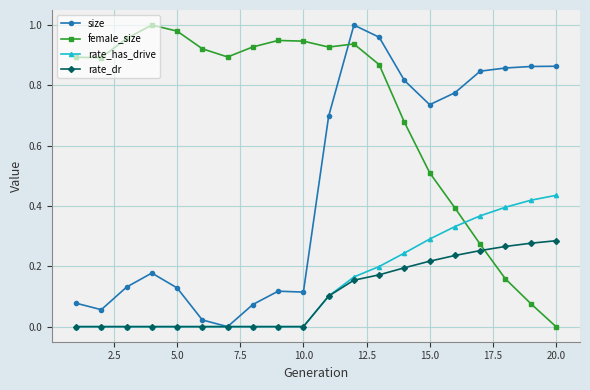

How many intersections are there between female_size and size?

1